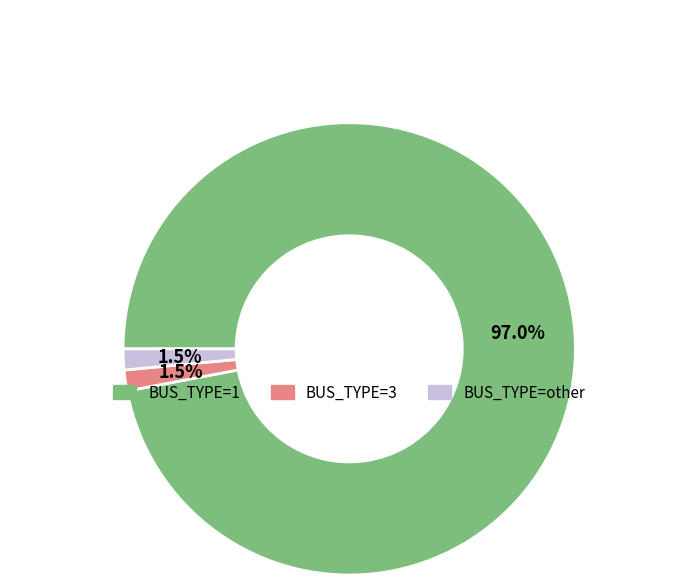

Is there any slice that represents more than half of the pie?

Yes